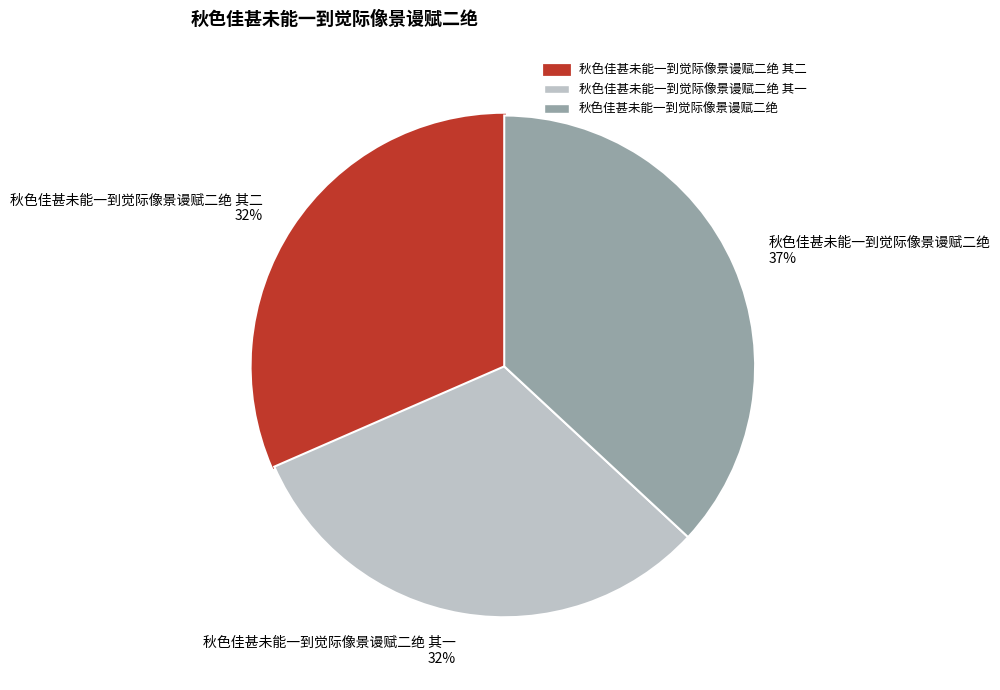

Combined, do 秋色佳甚未能一到觉际像景谩赋二绝 其一 32% and 秋色佳甚未能一到觉际像景谩赋二绝 其二 32% account for over 50%?

Yes